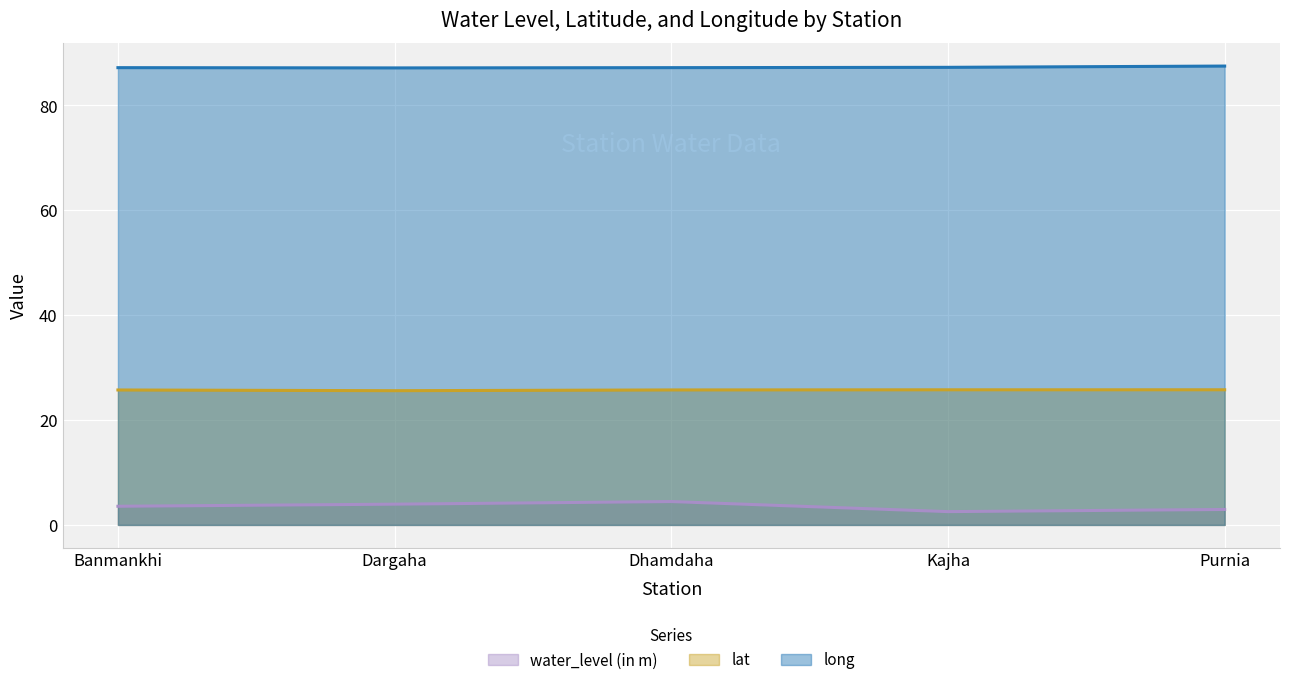

What is the lowest value of the lat series?

25.6